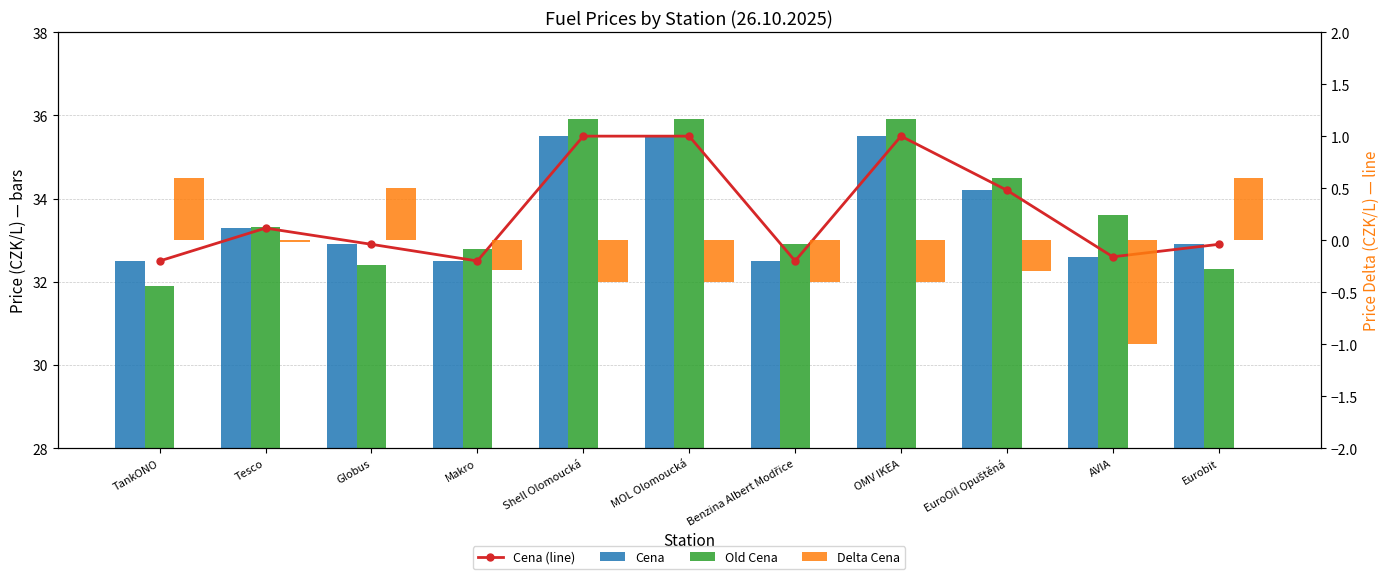

What are all the series names shown in the legend?

Cena (line), Cena, Old Cena, Delta Cena